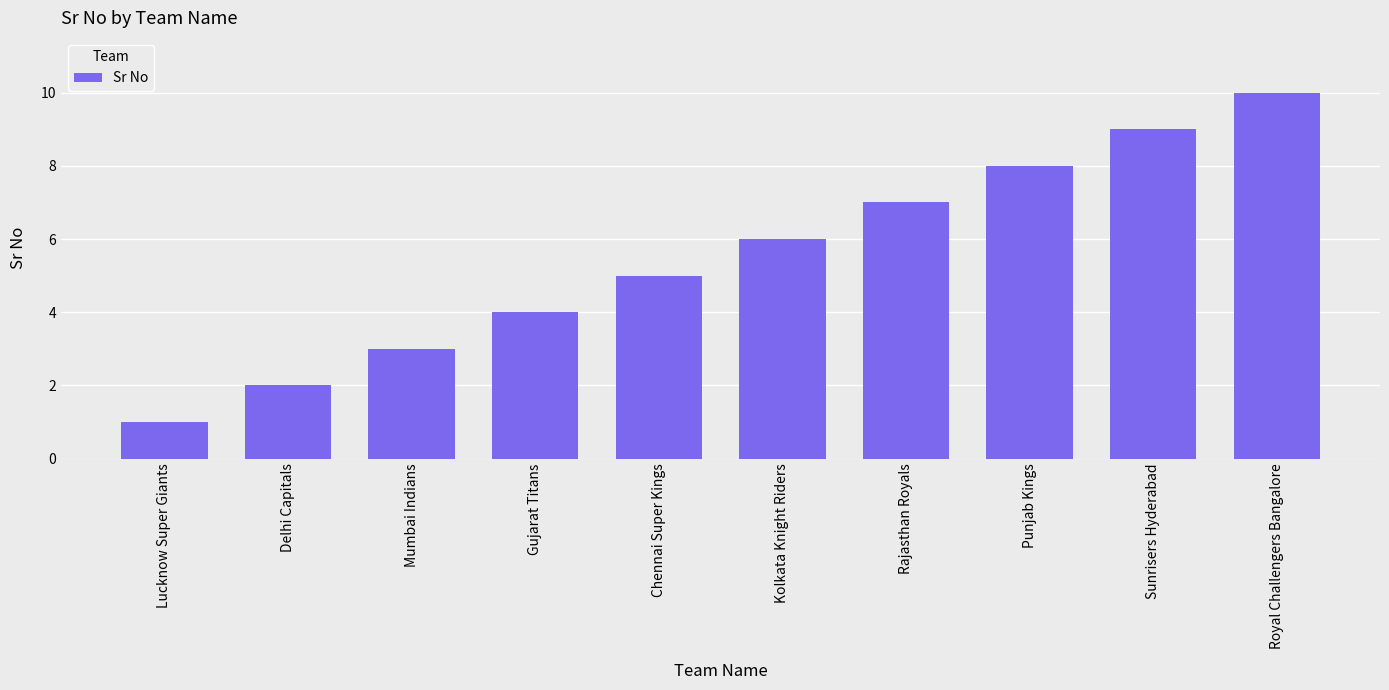

True or false: the data shows 1 at Lucknow Super Giants.

True